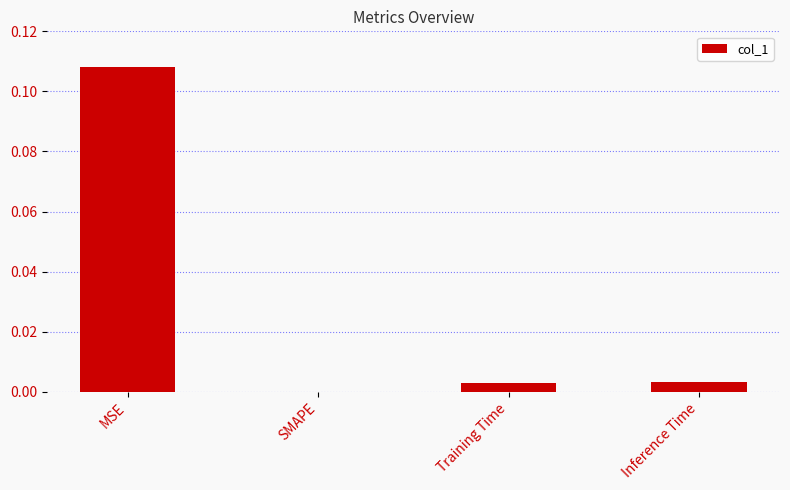

Which category has the highest value across all series?

MSE